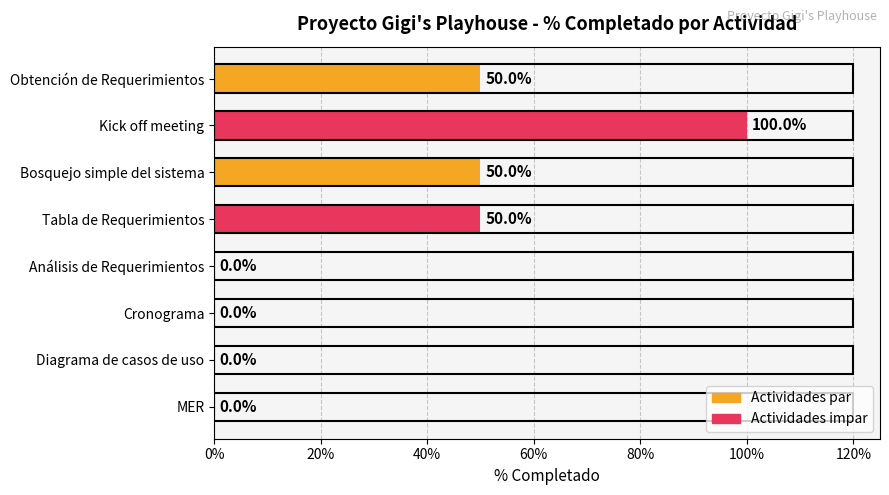

Are the bars horizontal?

Yes